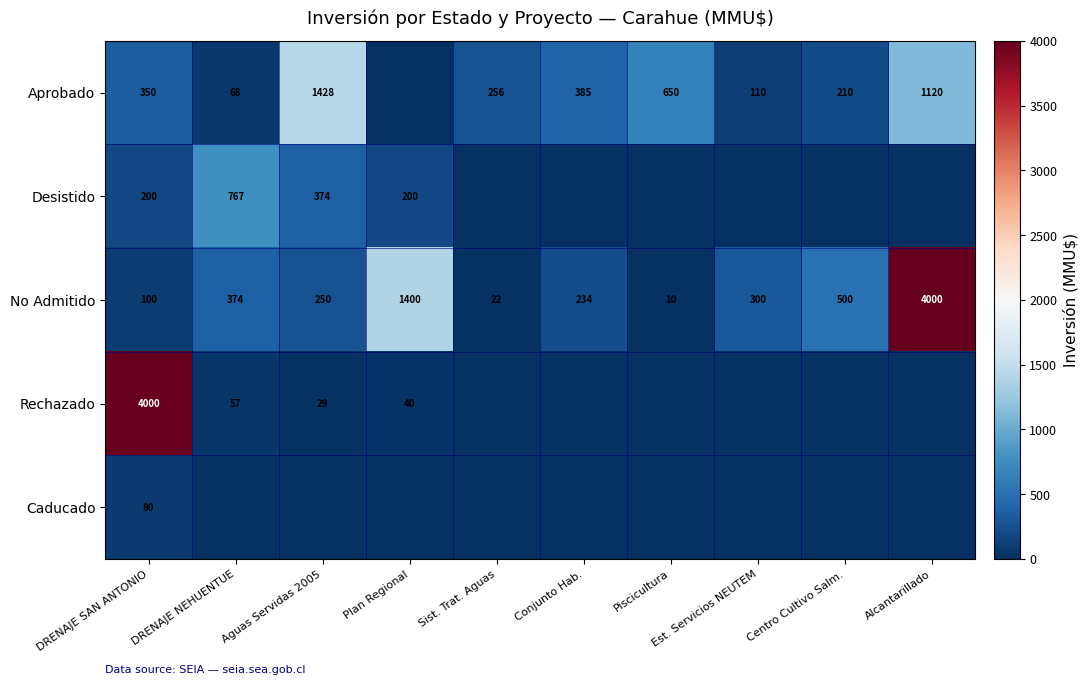

What is the difference between the maximum and second lowest values in the No Admitido series?

3978